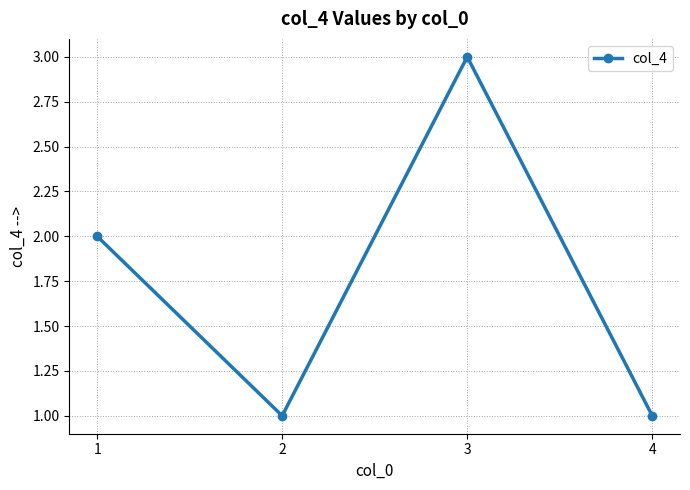

Does the chart have visible grid lines?

Yes